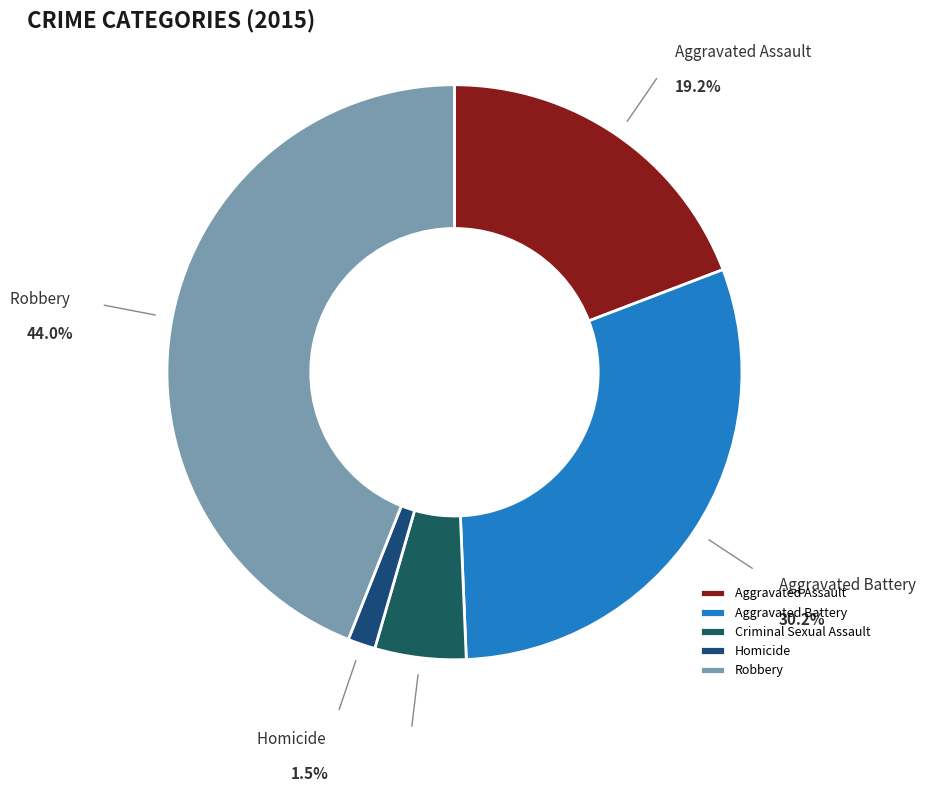

To the nearest percent, what is the average slice percentage?

20%